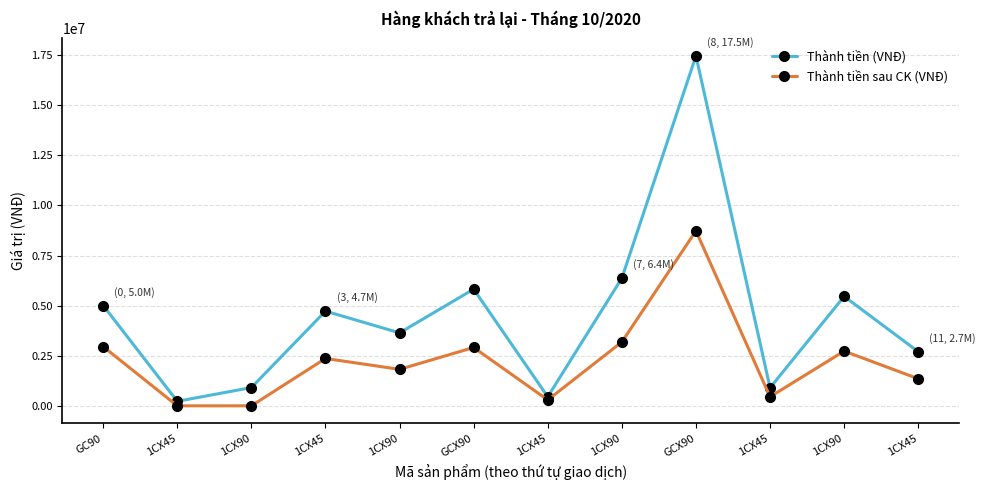

Where is the first local maximum for Thành tiền sau CK (VNĐ)?

1CX45